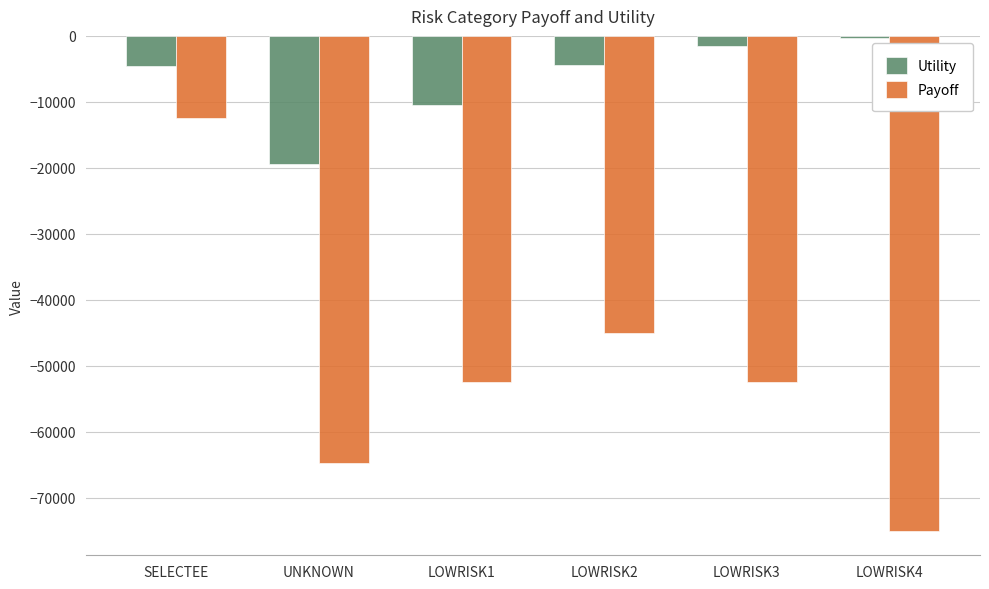

How many distinct data groups are displayed?

2